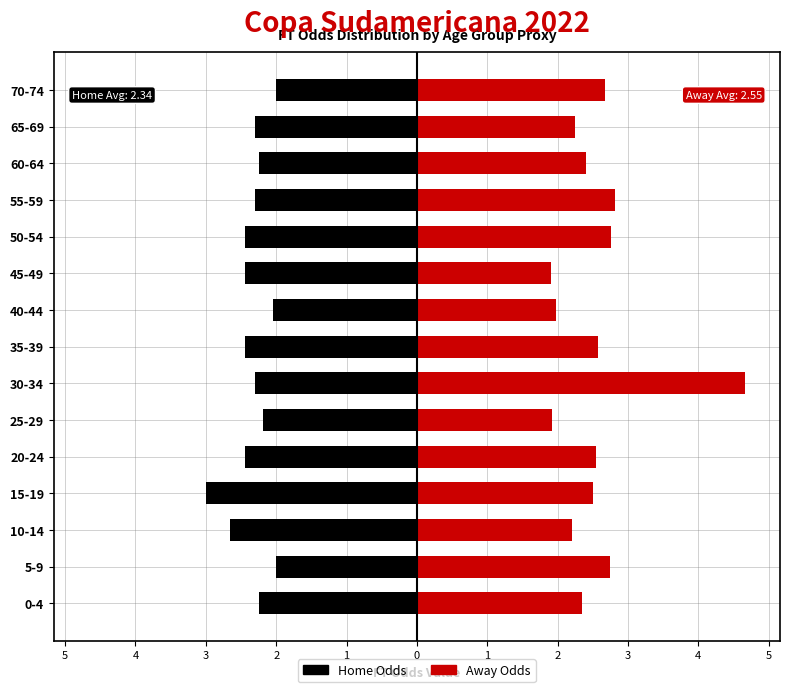

What is the difference between the Home values at 70-74 and 55-59?

0.3